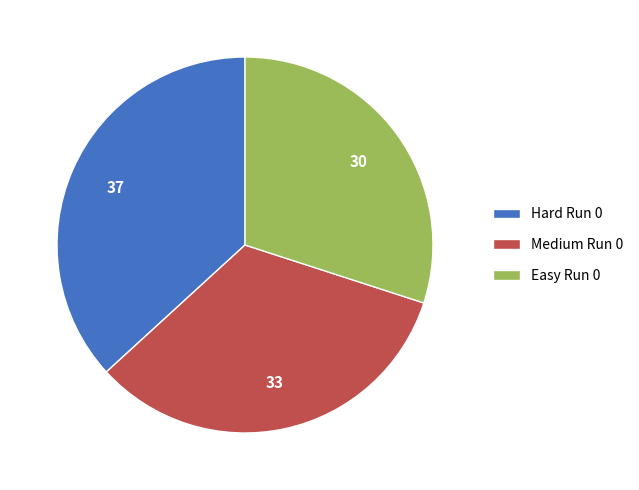

Count the number of slices in the pie.

3